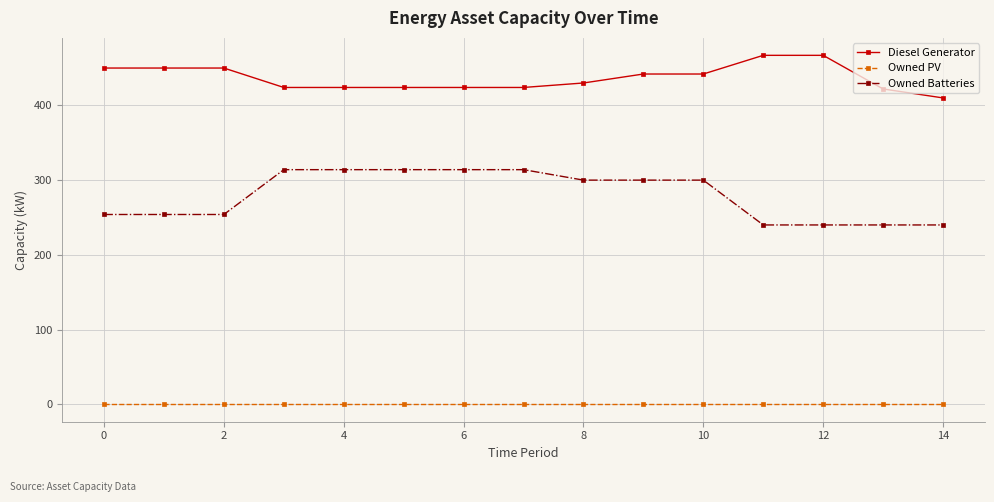

Which series has the largest total across all categories?

Diesel Generator